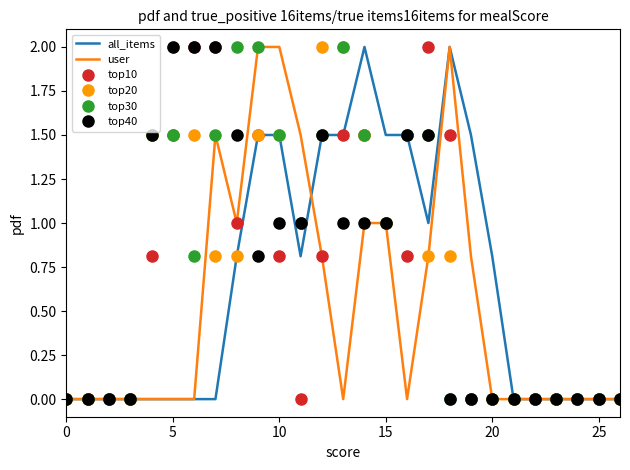

What is the maximum value shown in the chart?

2.0